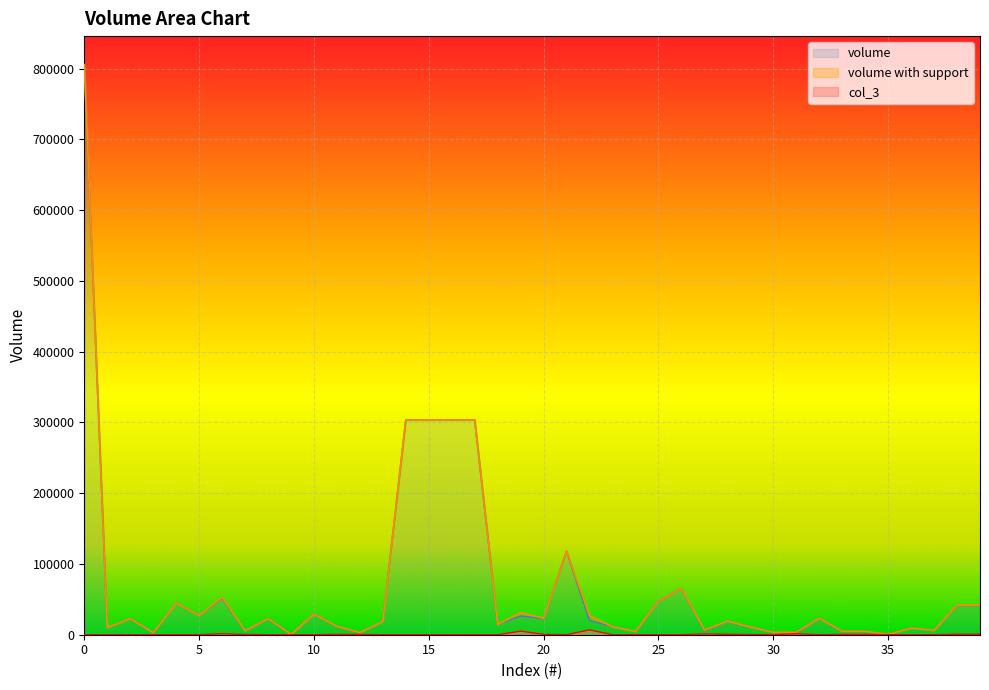

Is the value of volume at 26 greater than the value of volume with support at 28?

Yes